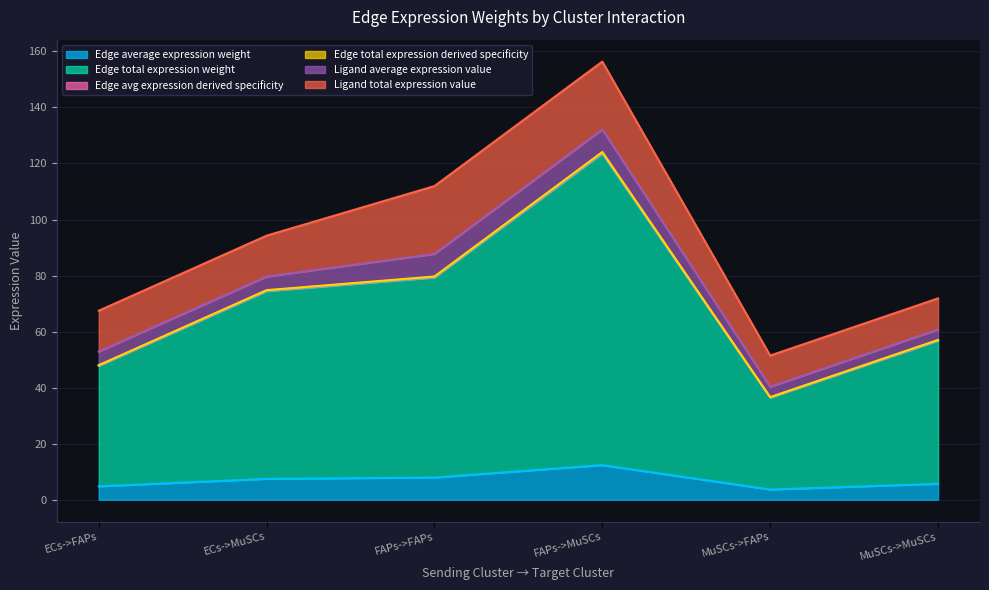

True or false: Edge average expression weight and Edge avg expression derived specificity cross at least once.

False